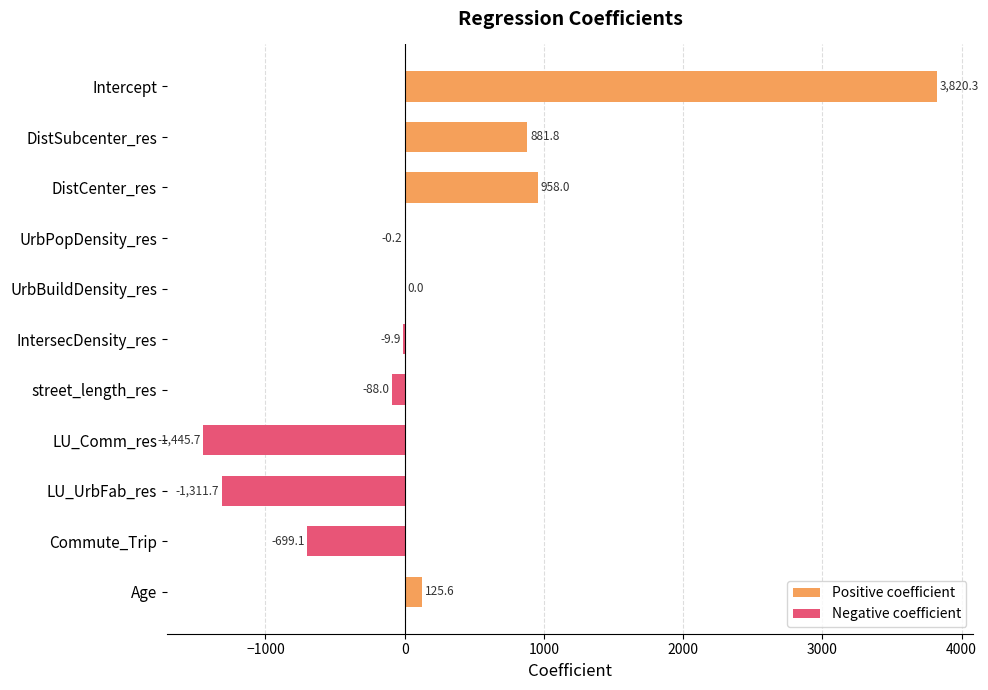

How many groups of bars are there?

11